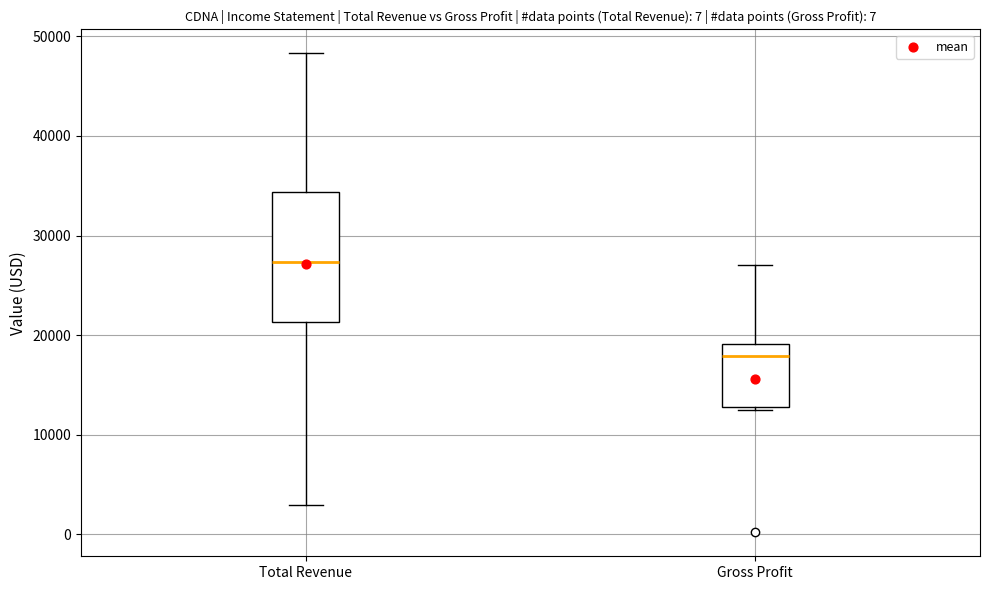

Reading left to right, read every box against the y-axis: the position of its median line, the range the box covers, and the ends of its whiskers. The values are not printed on the chart, so give them approximately, as read against the axis.

Total Revenue: median 27000, box 21000 to 34000, whiskers 3000 to 48000
Gross Profit: median 18000, box 13000 to 19000, whiskers 13000 to 27000